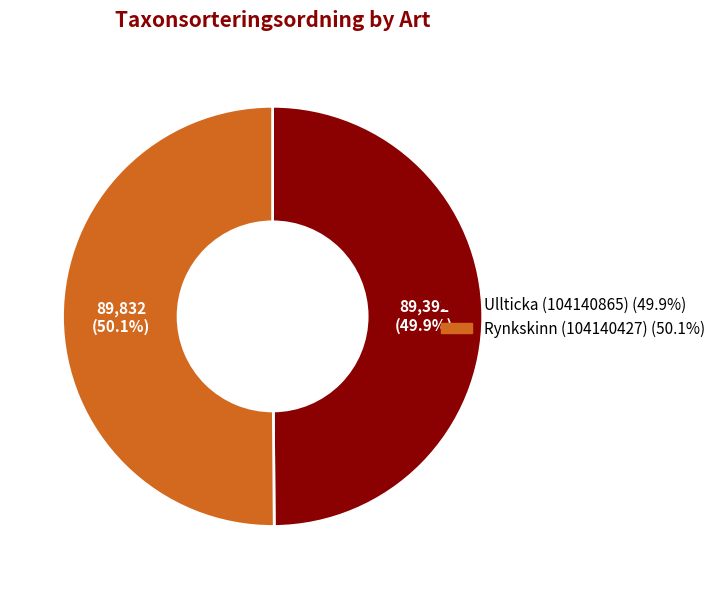

To the nearest percent, what is the combined percentage of Rynkskinn (104140427) and Ullticka (104140865)?

100%